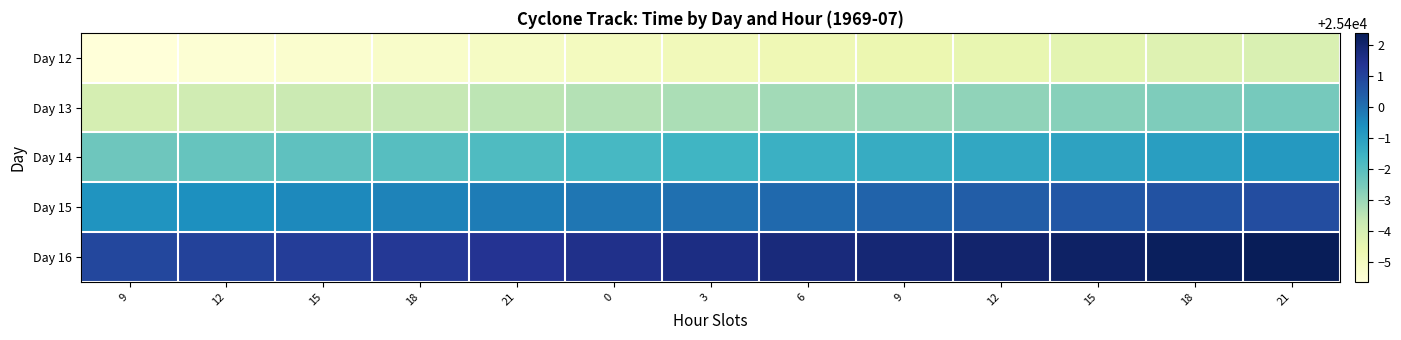

Reading left to right, transcribe all the data shown in this chart.

Day 12: 9=25394.4	12=25394.5	15=25394.6	18=25394.8	21=25394.9	0=25395.0	3=25395.1	6=25395.2	9=25395.4	12=25395.5	15=25395.6	18=25395.8	21=25395.9
Day 13: 9=25396.0	12=25396.1	15=25396.2	18=25396.4	21=25396.5	0=25396.6	3=25396.8	6=25396.9	9=25397.0	12=25397.1	15=25397.2	18=25397.4	21=25397.5
Day 14: 9=25397.6	12=25397.8	15=25397.9	18=25398.0	21=25398.1	0=25398.2	3=25398.4	6=25398.5	9=25398.6	12=25398.8	15=25398.9	18=25399.0	21=25399.1
Day 15: 9=25399.2	12=25399.4	15=25399.5	18=25399.6	21=25399.8	0=25399.9	3=25400.0	6=25400.1	9=25400.2	12=25400.4	15=25400.5	18=25400.6	21=25400.8
Day 16: 9=25400.9	12=25401.0	15=25401.1	18=25401.2	21=25401.4	0=25401.5	3=25401.6	6=25401.8	9=25401.9	12=25402.0	15=25402.1	18=25402.2	21=25402.4